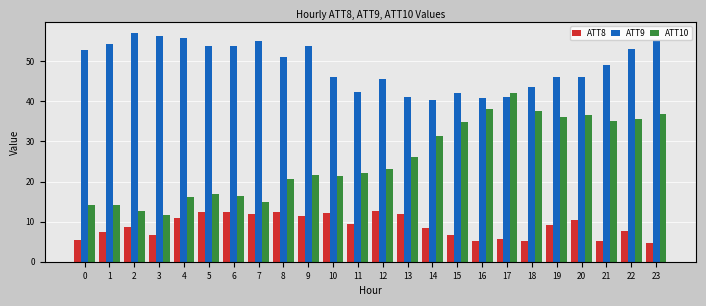

Rank the series by their maximum value, from highest to lowest.

ATT9, ATT10, ATT8